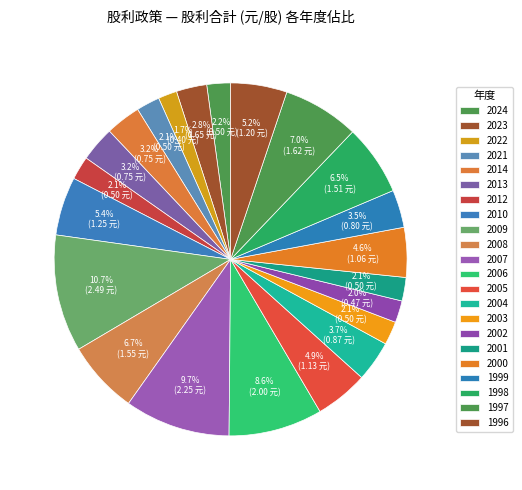

True or false: 2023 accounts for 3% of the total.

True